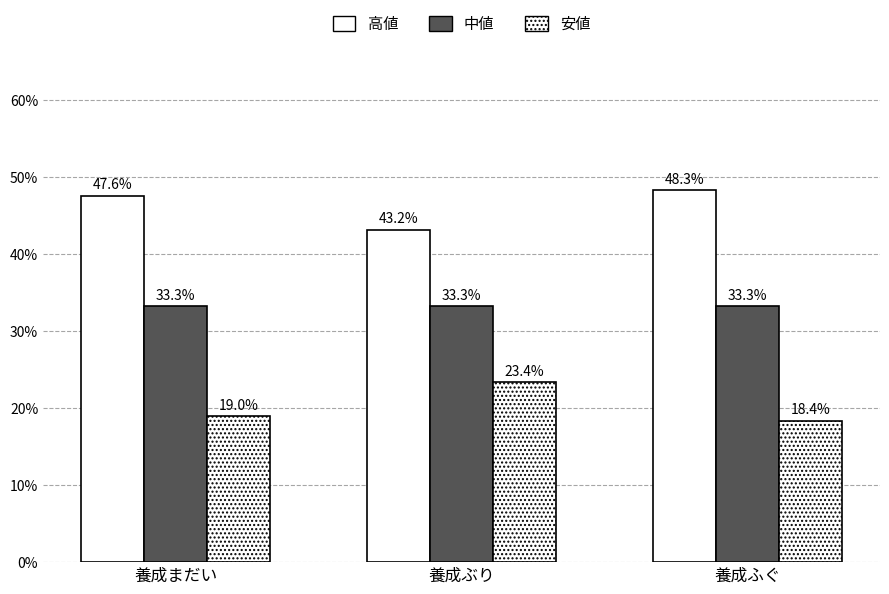

Count the number of categories in the chart.

3